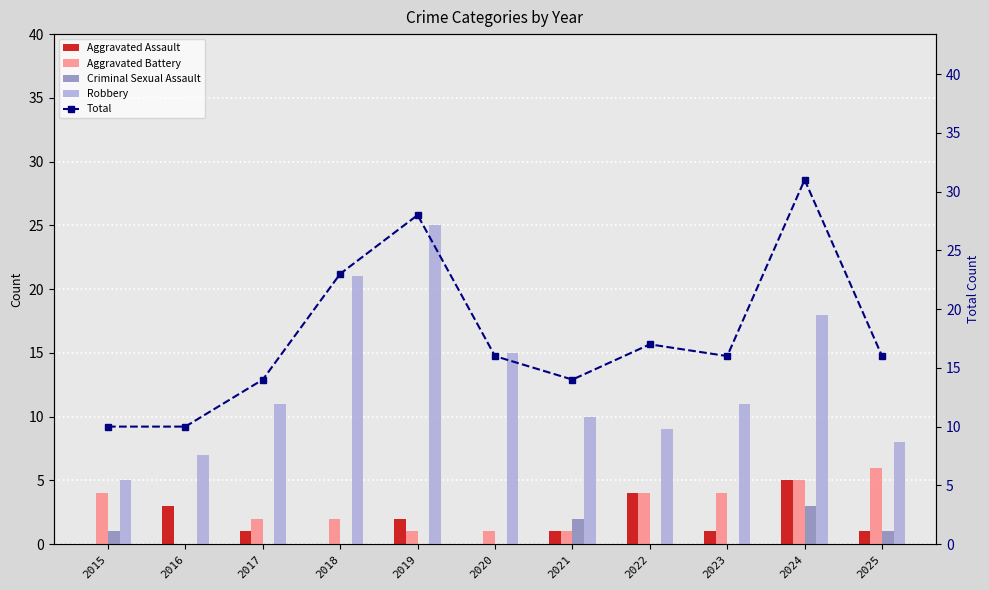

What is the difference between the highest and lowest values at 2019?

28